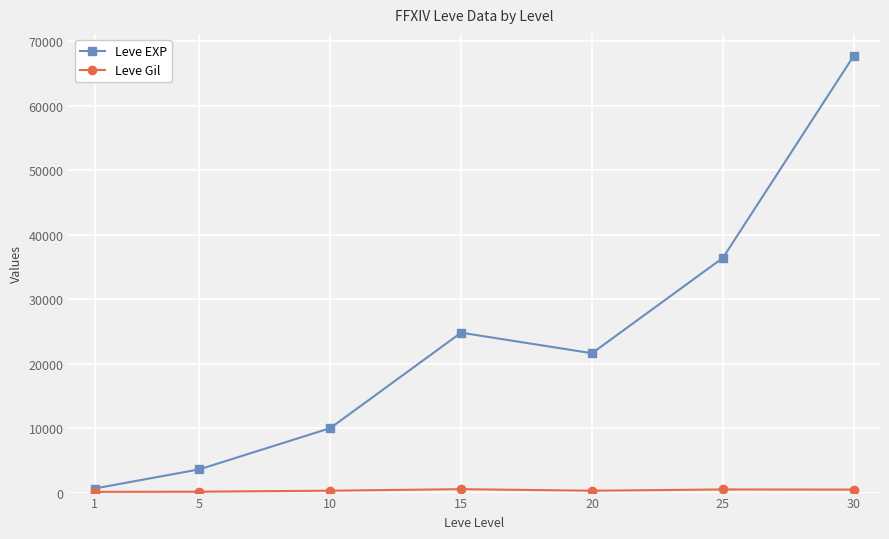

The value of Leve EXP at 25 is 52547. True or false?

False